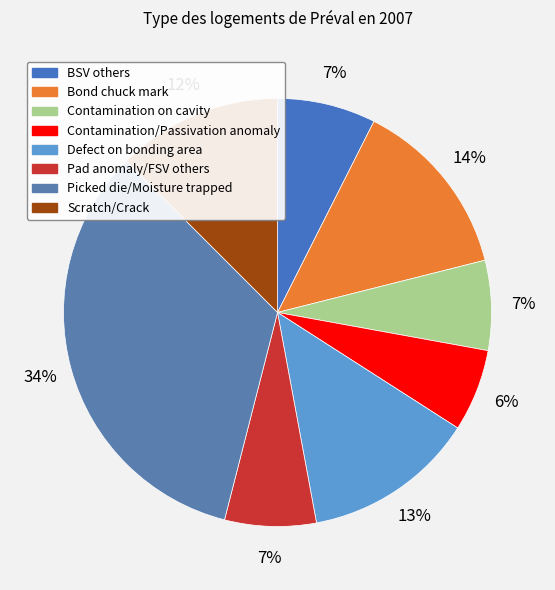

To the nearest percent, what is the average slice percentage?

12%